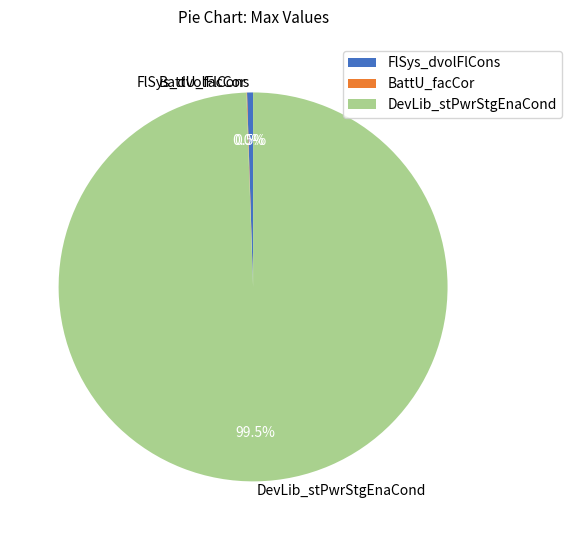

Is there a majority slice in this chart?

Yes